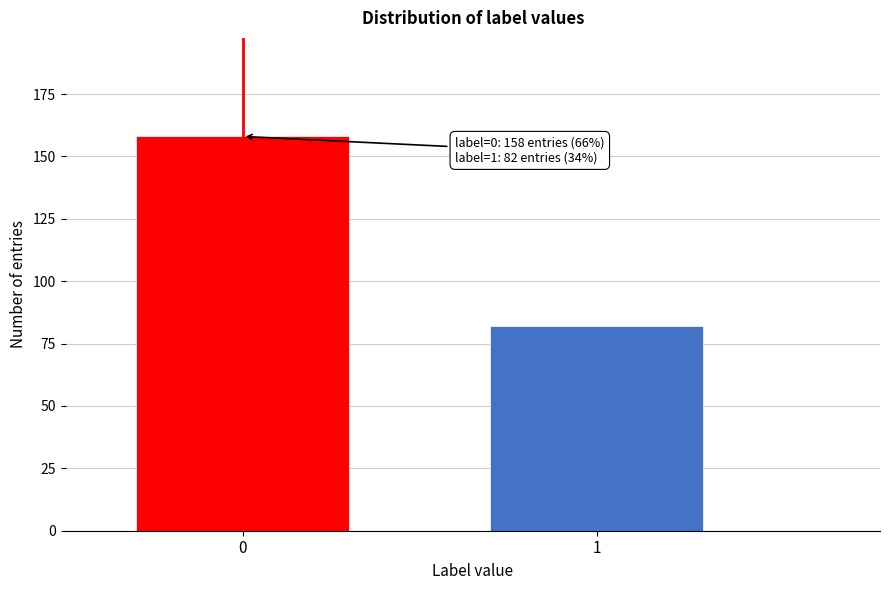

Reading right to left, what are all the values shown in this chart?

82	158